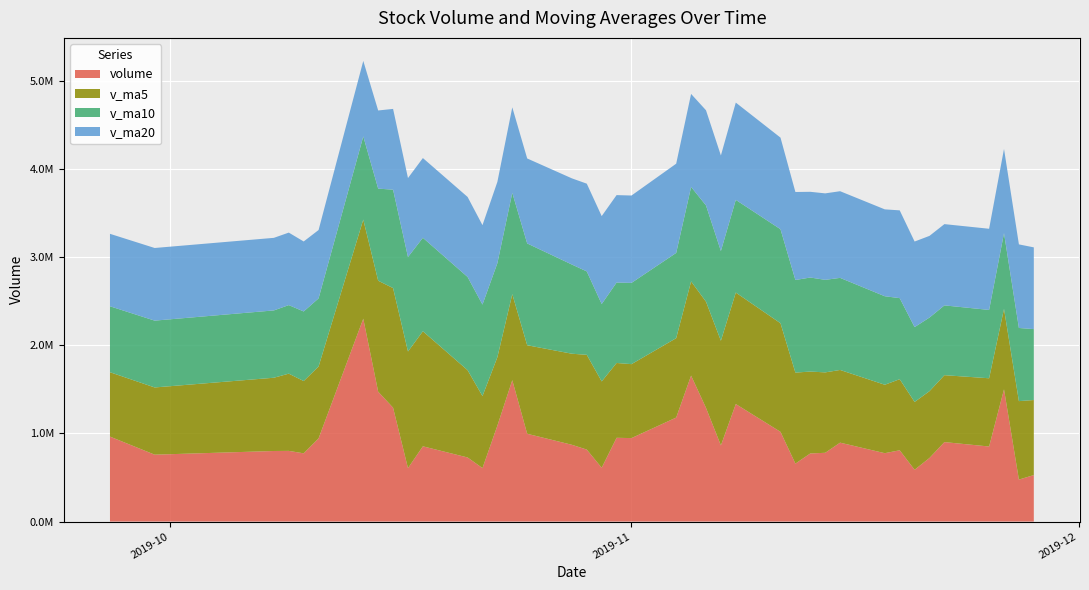

Reading left to right, extract all data points from this chart.

volume: 2019-11-28=527415.3	2019-11-27=476062.0	2019-11-26=1499970.6	2019-11-25=851332.0	2019-11-22=901479.5	2019-11-21=721672.3	2019-11-20=587365.6	2019-11-19=808677.1	2019-11-18=775638.5	2019-11-15=895140.1	2019-11-14=779964.6	2019-11-13=772633.5	2019-11-12=657330.6	2019-11-11=1017679.0	2019-11-08=1333101.1	2019-11-07=863782.4	2019-11-06=1289846.2	2019-11-05=1655598.1	2019-11-04=1179743.0	2019-11-01=946797.4	2019-10-31=950240.1	2019-10-30=610384.1	2019-10-29=816341.8	2019-10-28=870773.8	2019-10-25=995772.2	2019-10-24=1603785.6	2019-10-23=1088466.4	2019-10-22=606629.9	2019-10-21=727080.6	2019-10-18=853529.2	2019-10-17=606141.6	2019-10-16=1291628.0	2019-10-15=1473141.6	2019-10-14=2301238.0	2019-10-11=943238.1	2019-10-10=774033.6	2019-10-09=801752.9	2019-10-08=800467.4	2019-09-30=758779.6	2019-09-27=963758.9
v_ma5: 2019-11-28=851251.9	2019-11-27=890103.3	2019-11-26=912364.0	2019-11-25=774105.3	2019-11-22=758966.6	2019-11-21=757698.7	2019-11-20=769357.2	2019-11-19=806410.8	2019-11-18=776141.5	2019-11-15=824549.6	2019-11-14=912141.8	2019-11-13=928905.3	2019-11-12=1032347.9	2019-11-11=1232001.4	2019-11-08=1264414.2	2019-11-07=1187153.4	2019-11-06=1204445.0	2019-11-05=1068552.6	2019-11-04=900701.3	2019-11-01=838907.4	2019-10-31=848702.4	2019-10-30=979411.5	2019-10-29=1075028.0	2019-10-28=1033085.6	2019-10-25=1004346.9	2019-10-24=975898.3	2019-10-23=776369.5	2019-10-22=817001.8	2019-10-21=990304.2	2019-10-18=1305135.7	2019-10-17=1323077.4	2019-10-16=1356655.9	2019-10-15=1258680.9	2019-10-14=1124146.0	2019-10-11=815654.3	2019-10-10=819758.5	2019-10-09=876021.7	2019-10-08=830944.5	2019-09-30=762455.1	2019-09-27=730210.0
v_ma10: 2019-11-28=804475.3	2019-11-27=829730.2	2019-11-26=859387.4	2019-11-25=775123.4	2019-11-22=791758.1	2019-11-21=834920.2	2019-11-20=849131.2	2019-11-19=919379.3	2019-11-18=1004071.4	2019-11-15=1044481.9	2019-11-14=1049647.6	2019-11-13=1066675.1	2019-11-12=1050450.2	2019-11-11=1066351.3	2019-11-08=1051660.8	2019-11-07=1017927.9	2019-11-06=1091928.2	2019-11-05=1071790.3	2019-11-04=966893.4	2019-11-01=921627.2	2019-10-31=912300.4	2019-10-30=877890.5	2019-10-29=946014.9	2019-10-28=1011694.9	2019-10-25=1154741.3	2019-10-24=1149487.9	2019-10-23=1066512.7	2019-10-22=1037841.3	2019-10-21=1057225.1	2019-10-18=1060395.0	2019-10-17=1071418.0	2019-10-16=1116338.8	2019-10-15=1044812.7	2019-10-14=943300.6	2019-10-11=772932.1	2019-10-10=789486.4	2019-10-09=777612.8	2019-10-08=763696.2	2019-09-30=758041.4	2019-09-27=748071.5
v_ma20: 2019-11-28=927061.4	2019-11-27=948202.7	2019-11-26=954918.8	2019-11-25=920737.3	2019-11-22=921709.4	2019-11-21=926424.1	2019-11-20=970529.8	2019-11-19=995584.8	2019-11-18=985482.4	2019-11-15=983054.5	2019-11-14=980974.0	2019-11-13=972282.8	2019-11-12=998232.6	2019-11-11=1039023.1	2019-11-08=1103201.1	2019-11-07=1083707.9	2019-11-06=1079220.5	2019-11-05=1054815.8	2019-11-04=1012059.3	2019-11-01=991011.1	2019-10-31=991859.2	2019-10-30=997114.7	2019-10-29=995413.8	2019-10-28=977497.7	2019-10-25=963836.7	2019-10-24=969487.1	2019-10-23=922062.7	2019-10-22=900768.8	2019-10-21=907633.3	2019-10-18=904233.2	2019-10-17=895804.0	2019-10-16=916223.7	2019-10-15=886394.0	2019-10-14=856454.6	2019-10-11=775237.5	2019-10-10=793837.4	2019-10-09=822352.8	2019-10-08=823099.5	2019-09-30=823913.9	2019-09-27=821878.9